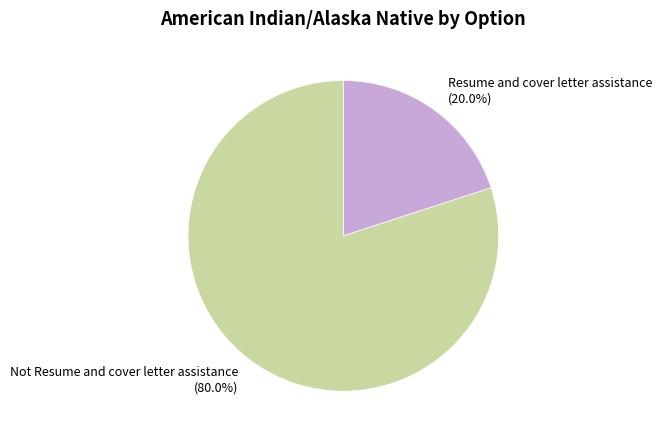

To the nearest percent, what portion does Not Resume and cover letter assistance represent?

80%